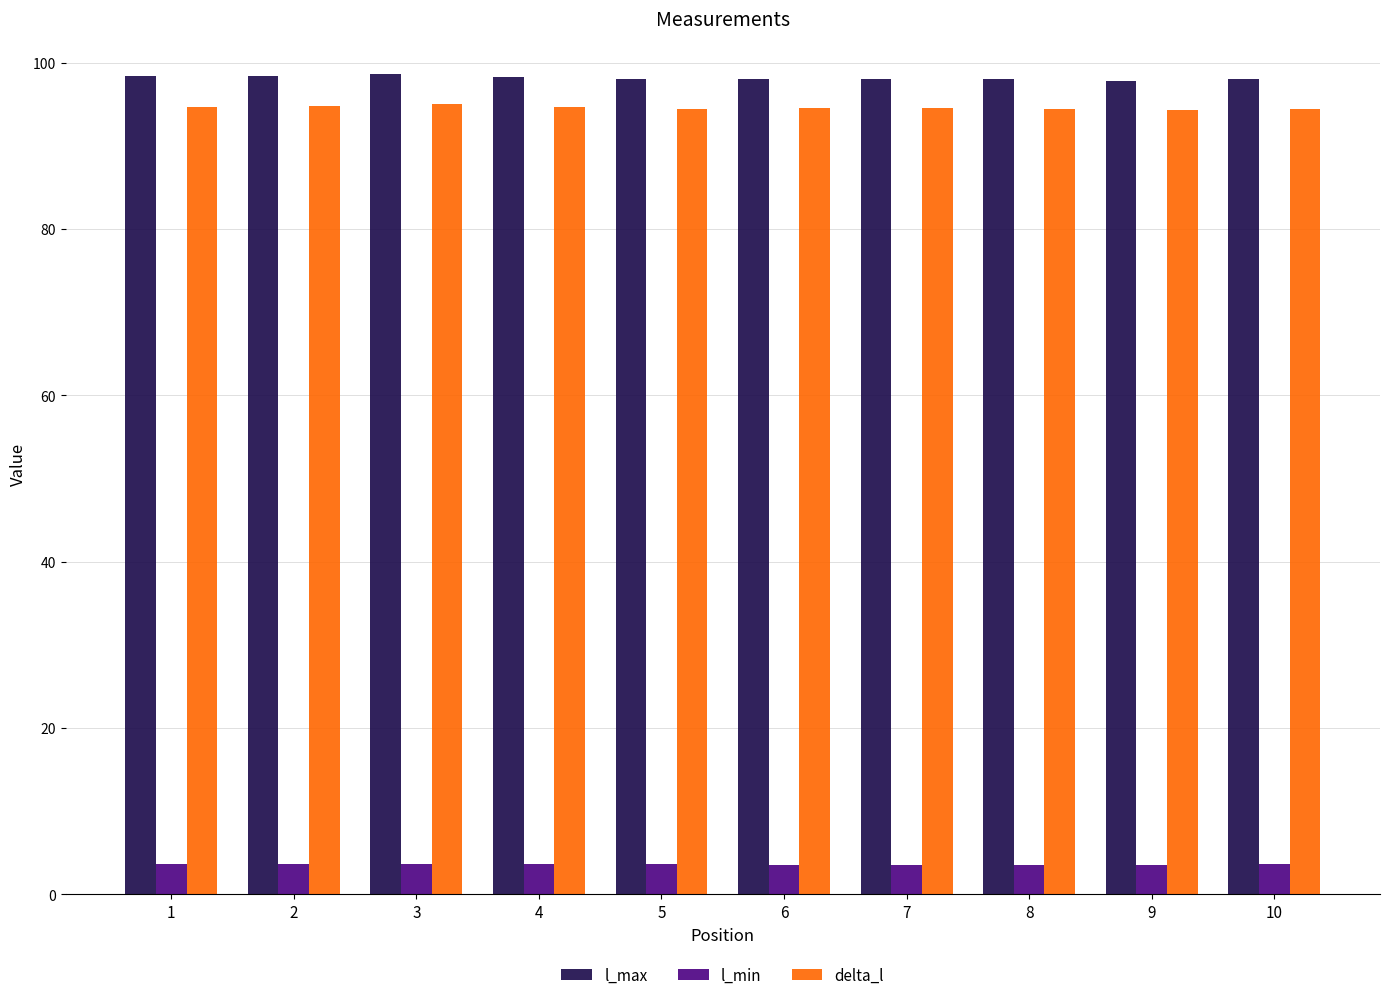

What is the value of the delta_l bar at the 6th from the left?

94.6